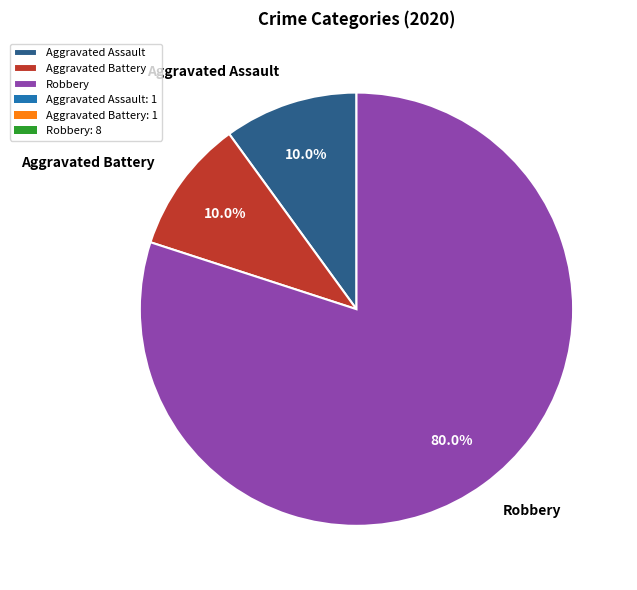

How many slices are in this pie chart?

3